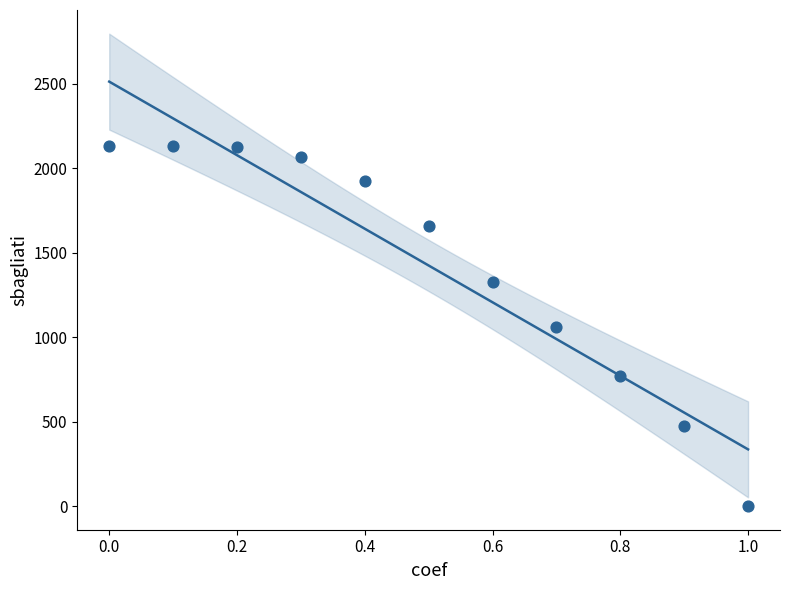

What is the range of Y values (max minus min)?

2129